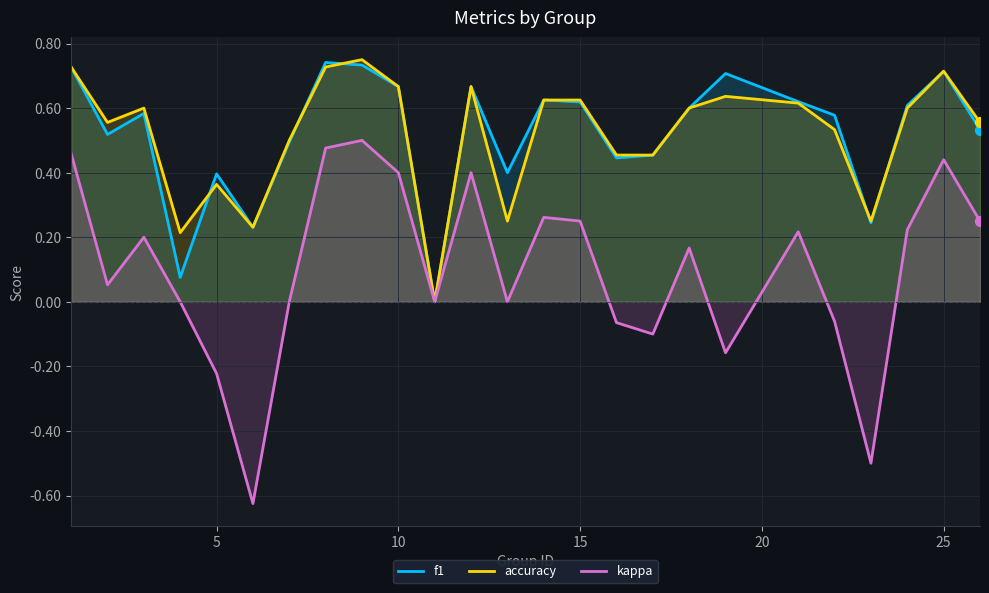

Which series has the widest spread of values?

kappa